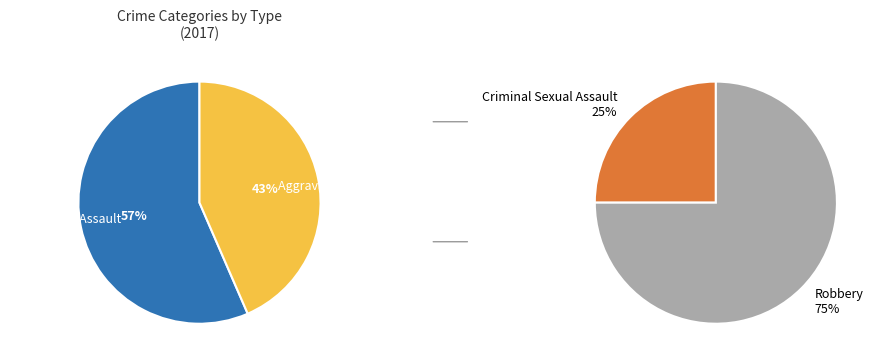

True or false: Criminal Sexual Assault accounts for 9% of the total.

True